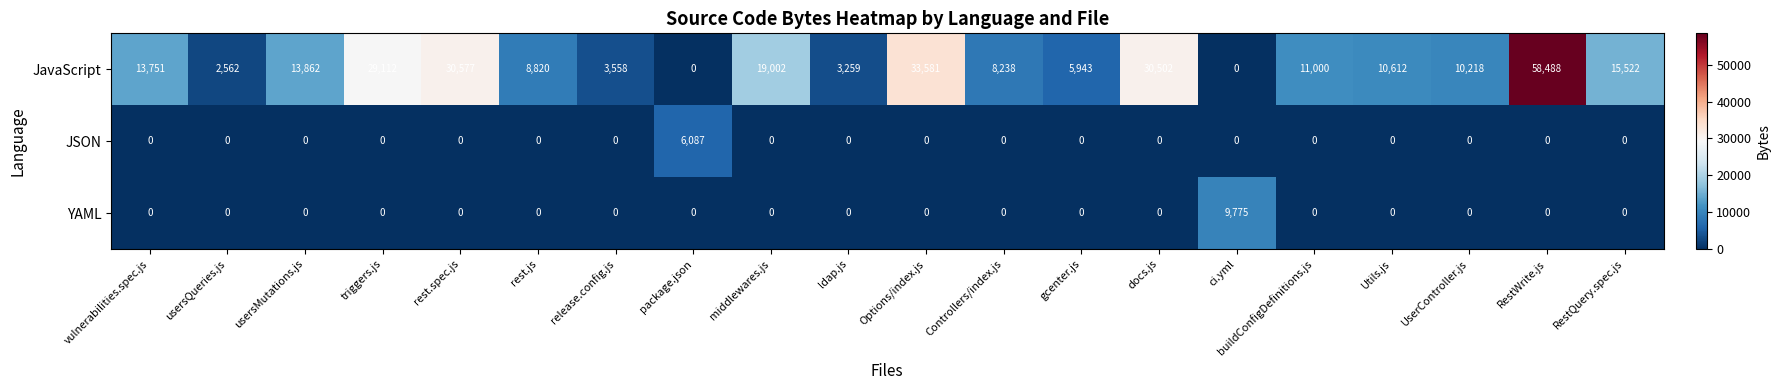

The value of YAML at Controllers/index.js is -5766. True or false?

False